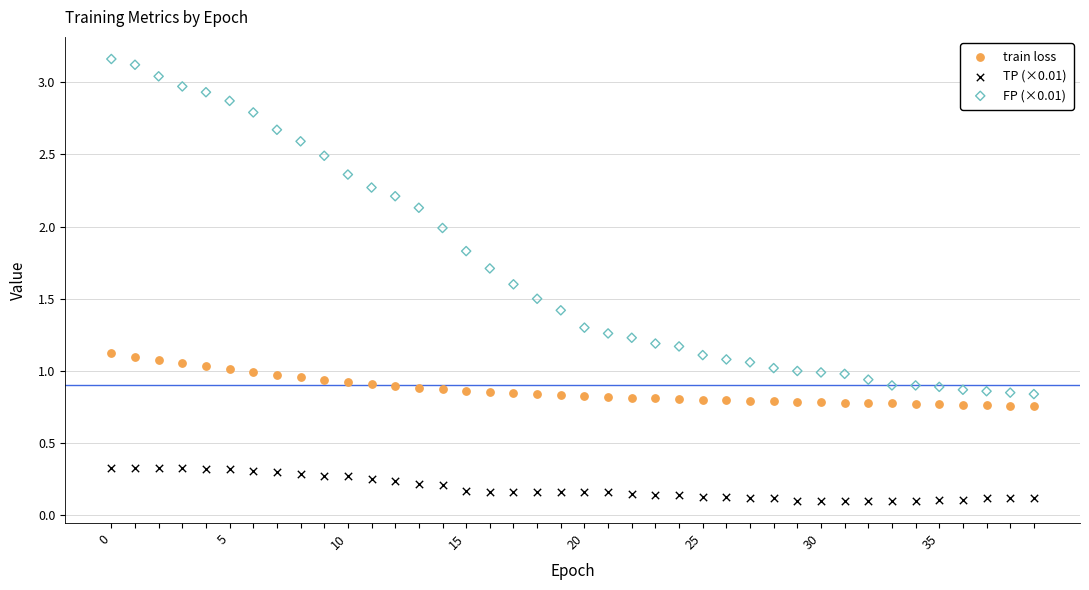

Which series contains the highest Y value?

FP (×0.01)